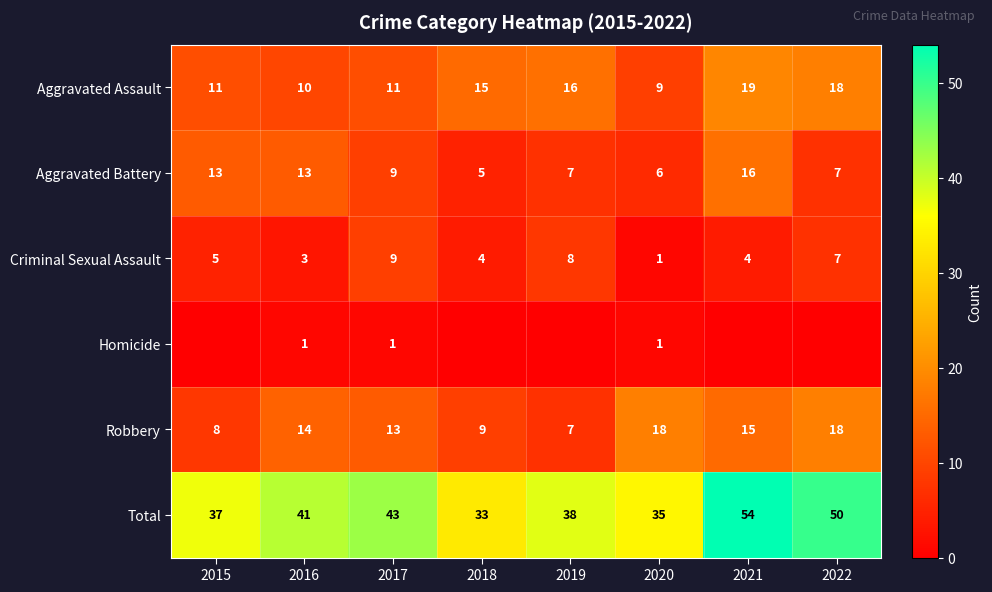

Is the value of Robbery at 2022 greater than the value of Aggravated Assault at 2020?

Yes